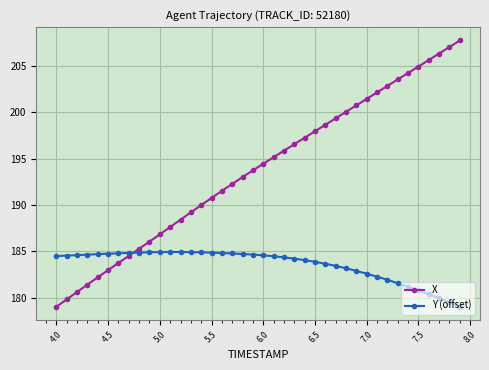

At how many categories does at least one series exceed 182?

40